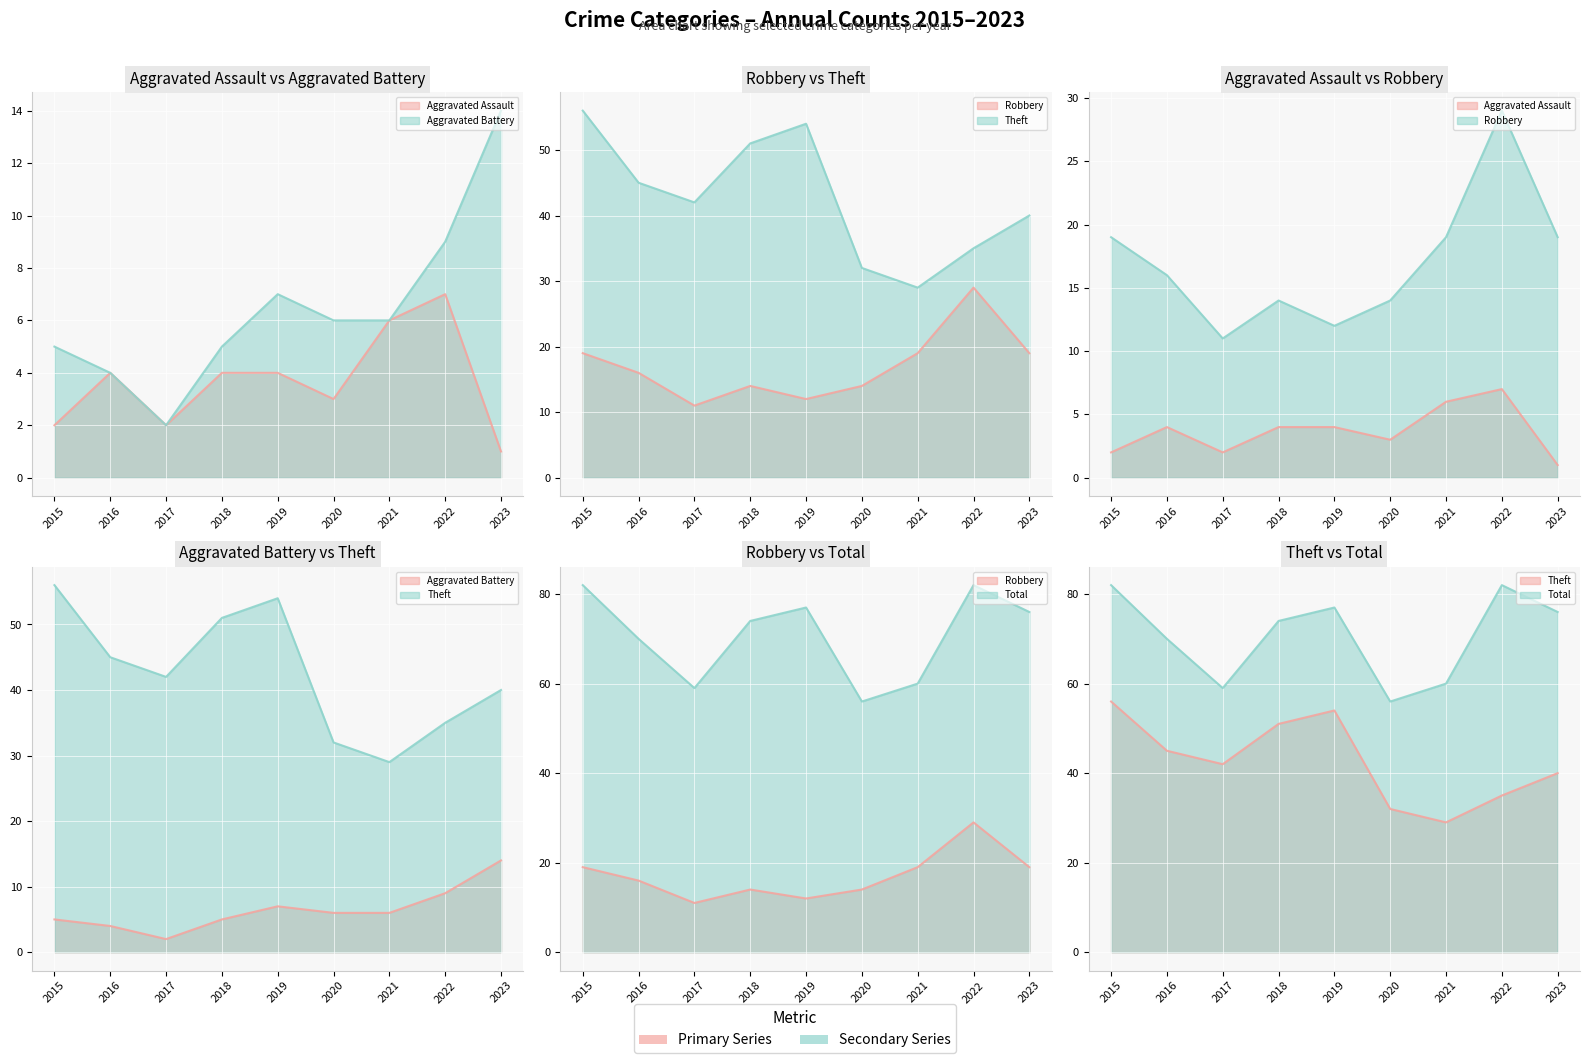

Which series changed the most between 2017 and 2021?

Theft